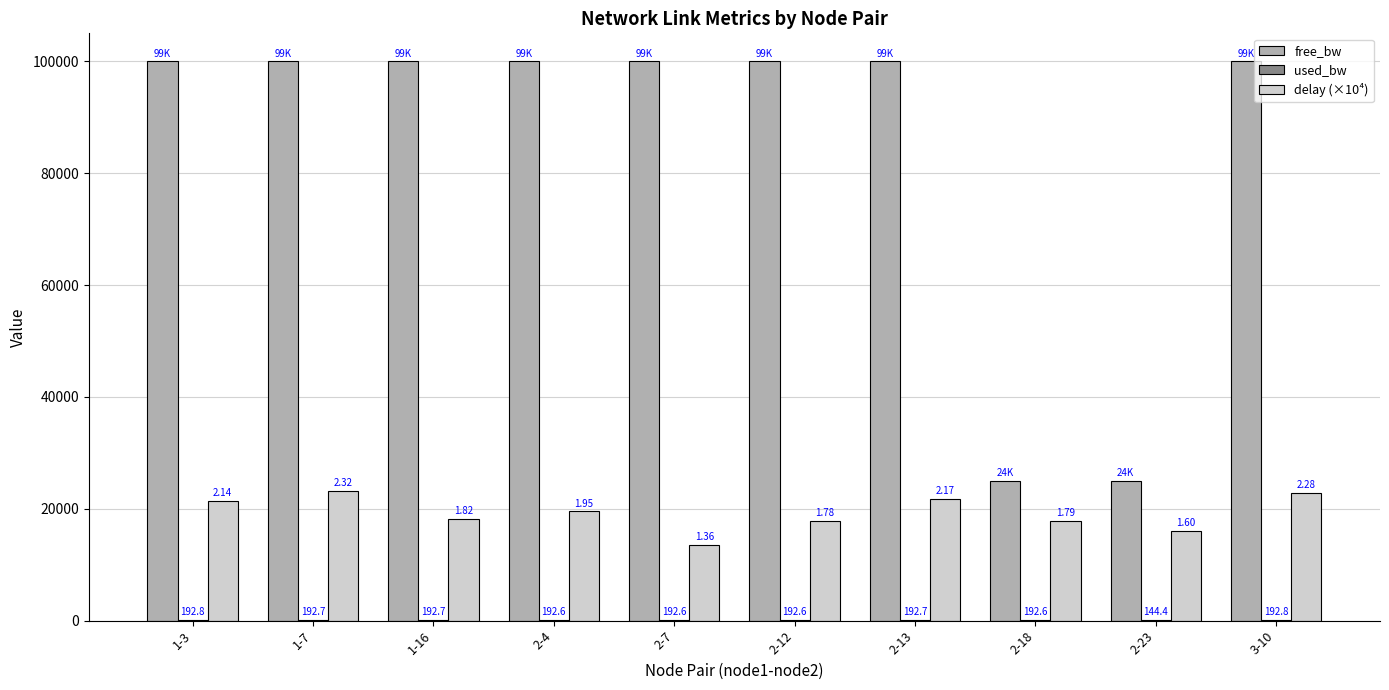

At which category is the sum across all series the highest?

1-7